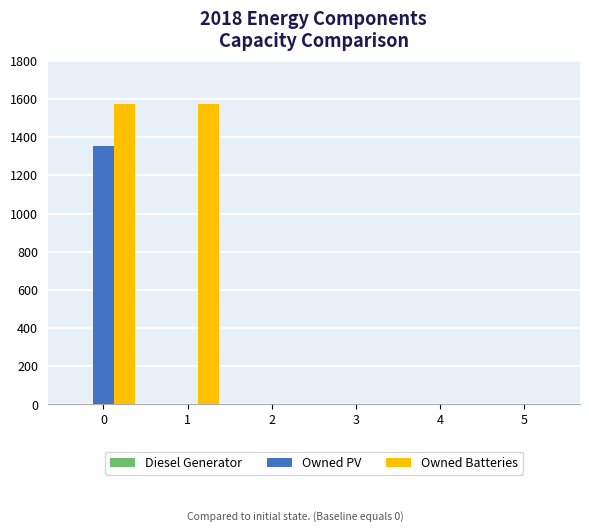

Which series changed the most between 0 and 3?

Owned Batteries